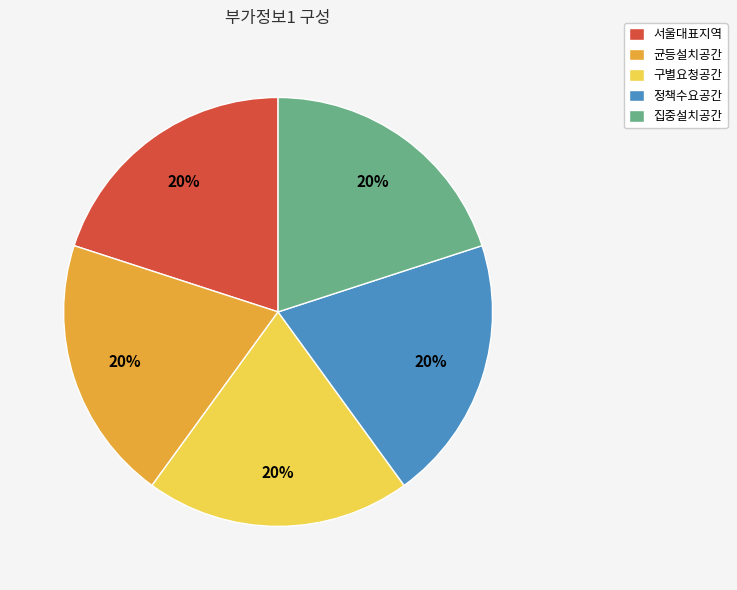

The 구별요청공간 slice represents 20% of the pie. True or false?

True